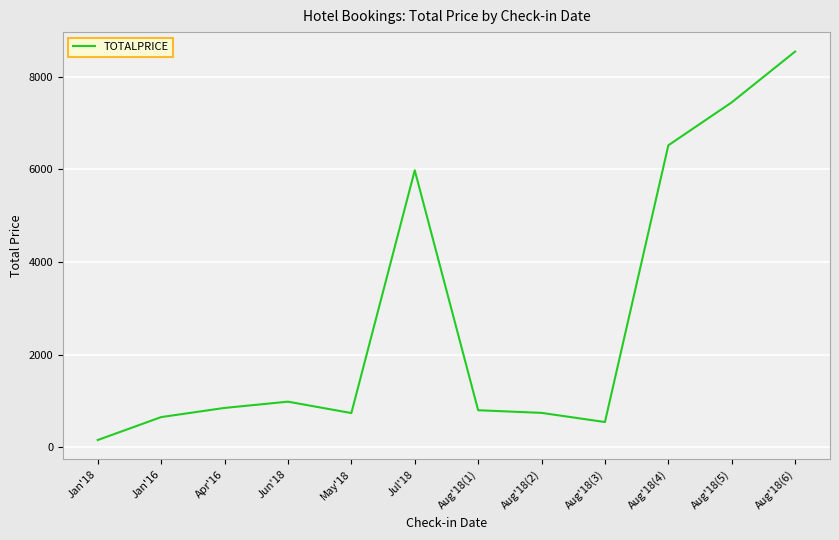

At which label is the value closest to 4353?

Jul'18